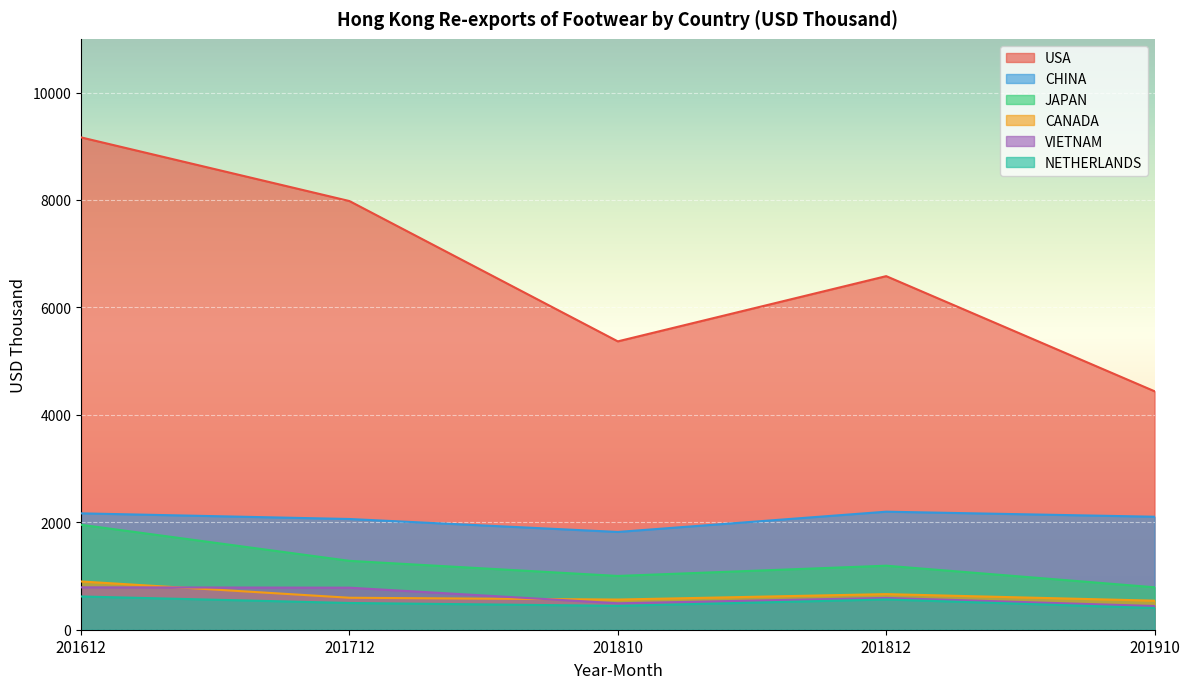

At which category does the chart reach its minimum across all series?

201910